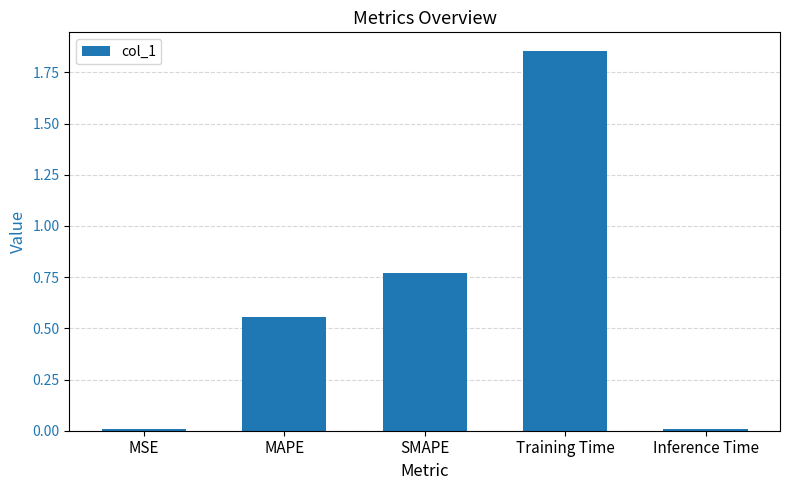

How many bars are there in total?

5